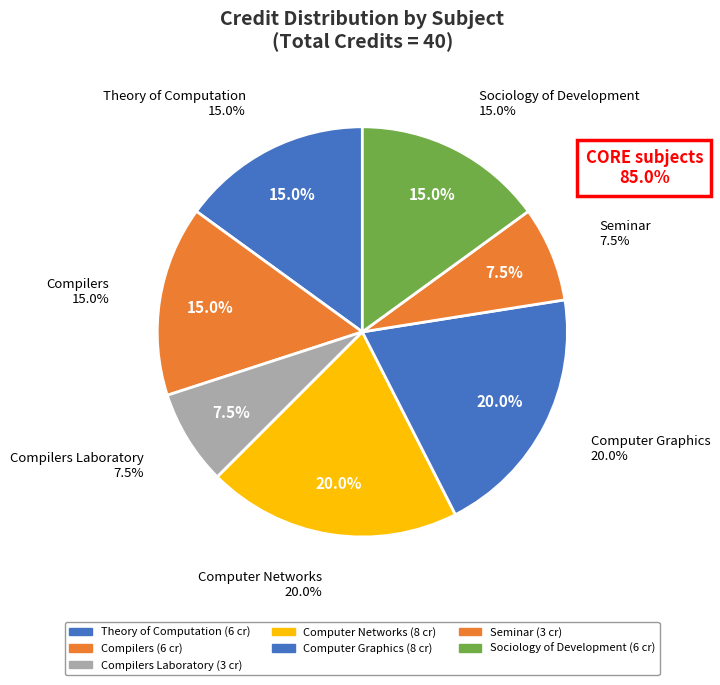

To the nearest percent, what portion does HS331
Sociology of Development represent?

15%